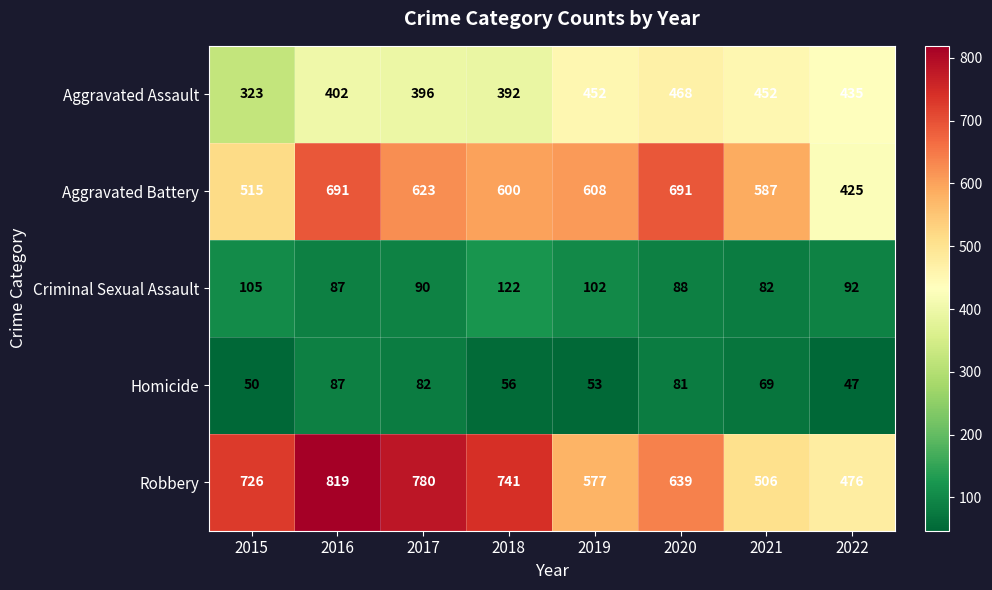

What is the sum of the Robbery values at 2015 and 2016?

1545